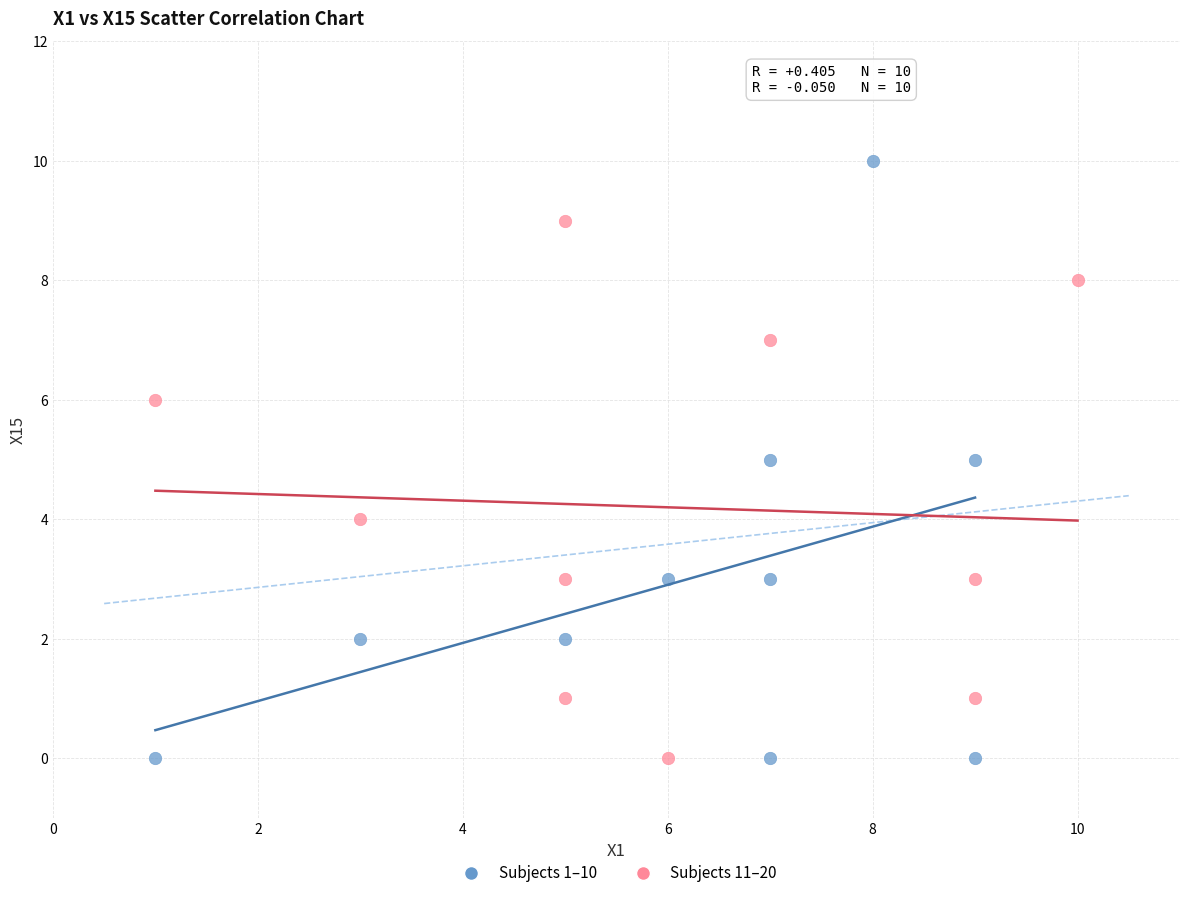

Which series has the largest Y range (max minus min)?

Subjects 1–10